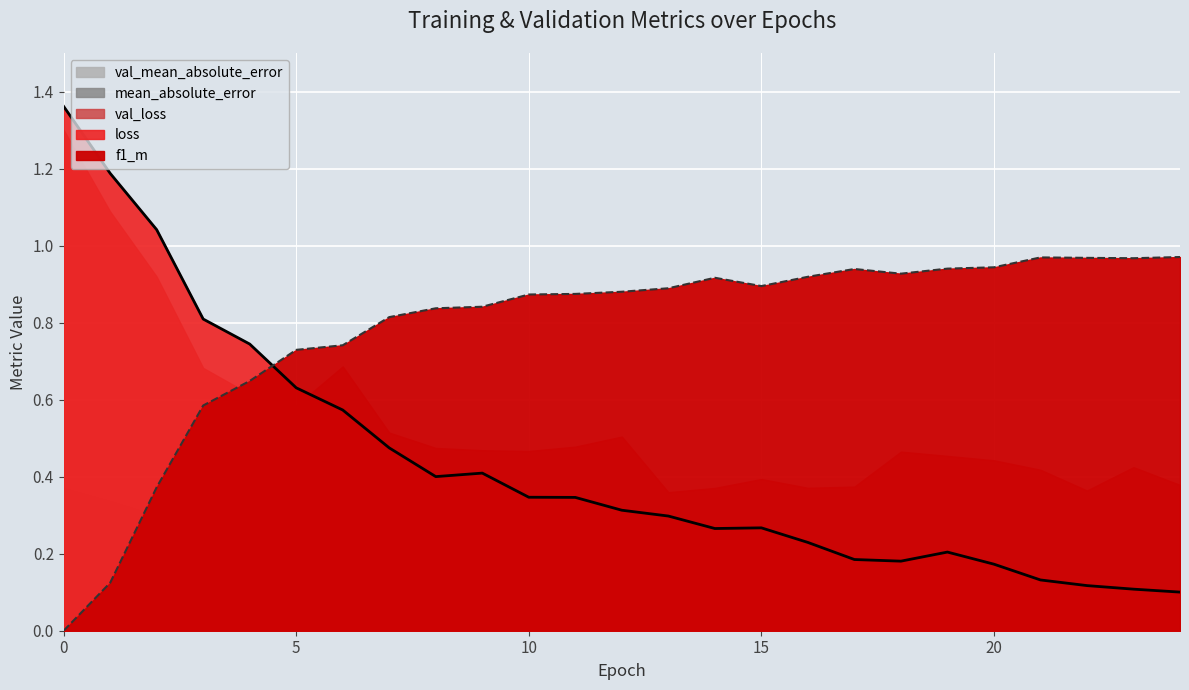

What is the value of the mean_absolute_error point at the 15th from the left?

0.1